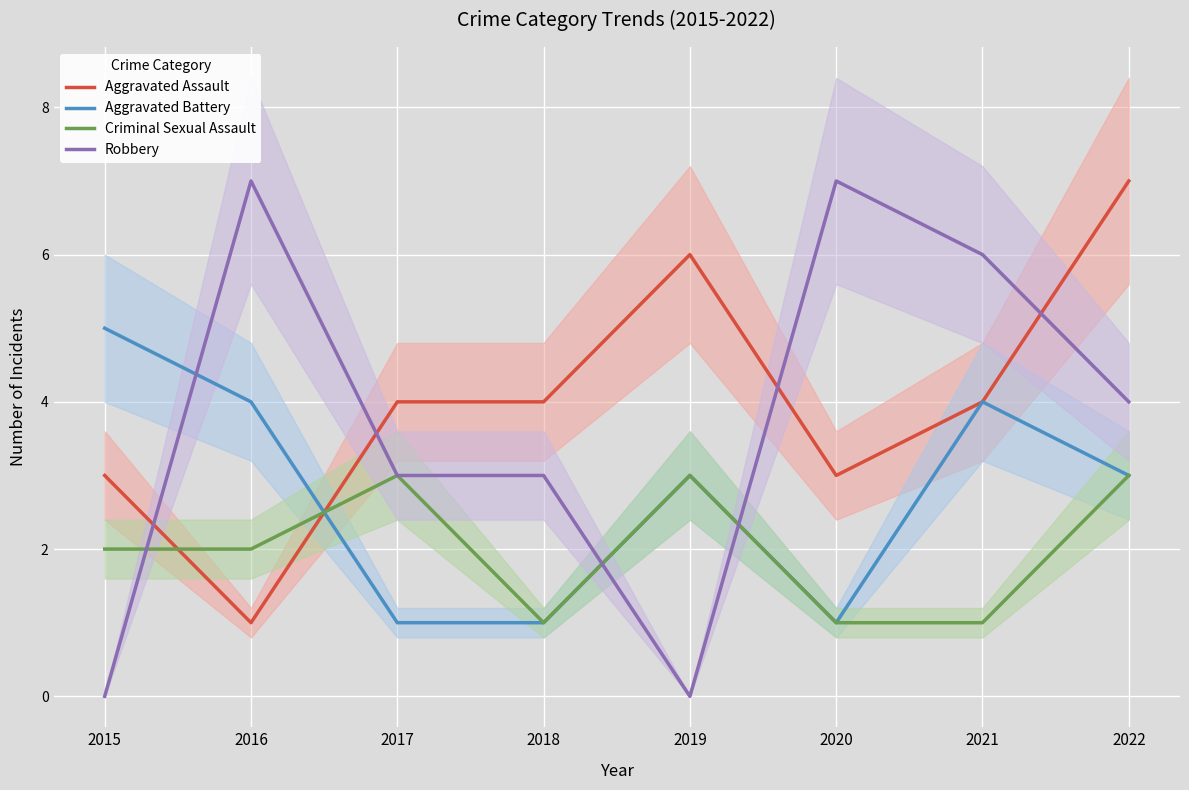

Rank the categories by Aggravated Battery value from highest to lowest.

2015, 2016, 2021, 2019, 2022, 2017, 2018, 2020